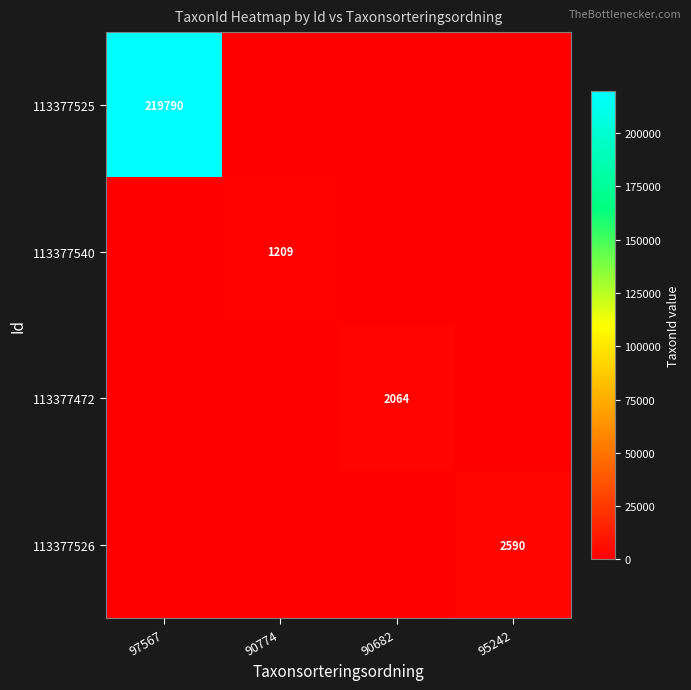

Is it true that 113377526 equals 2590 at 95242?

True